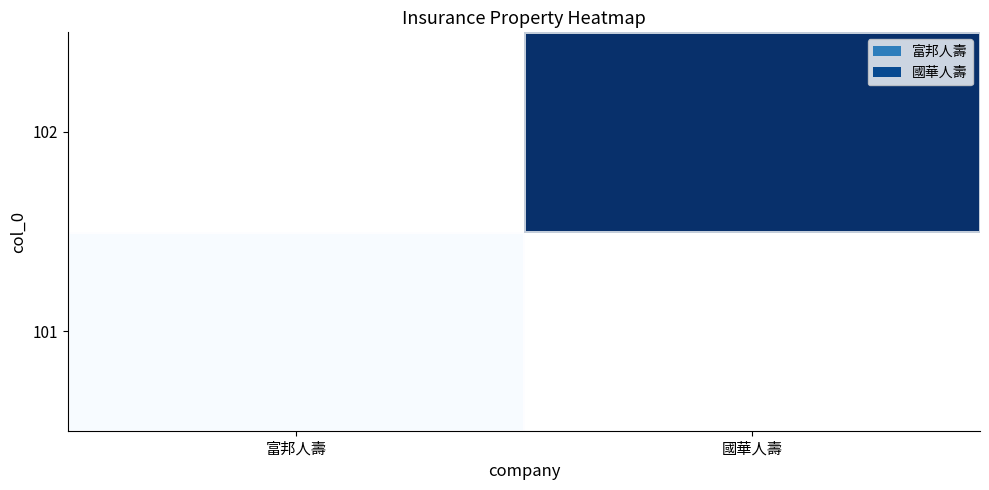

What is the greatest value displayed?

86.7